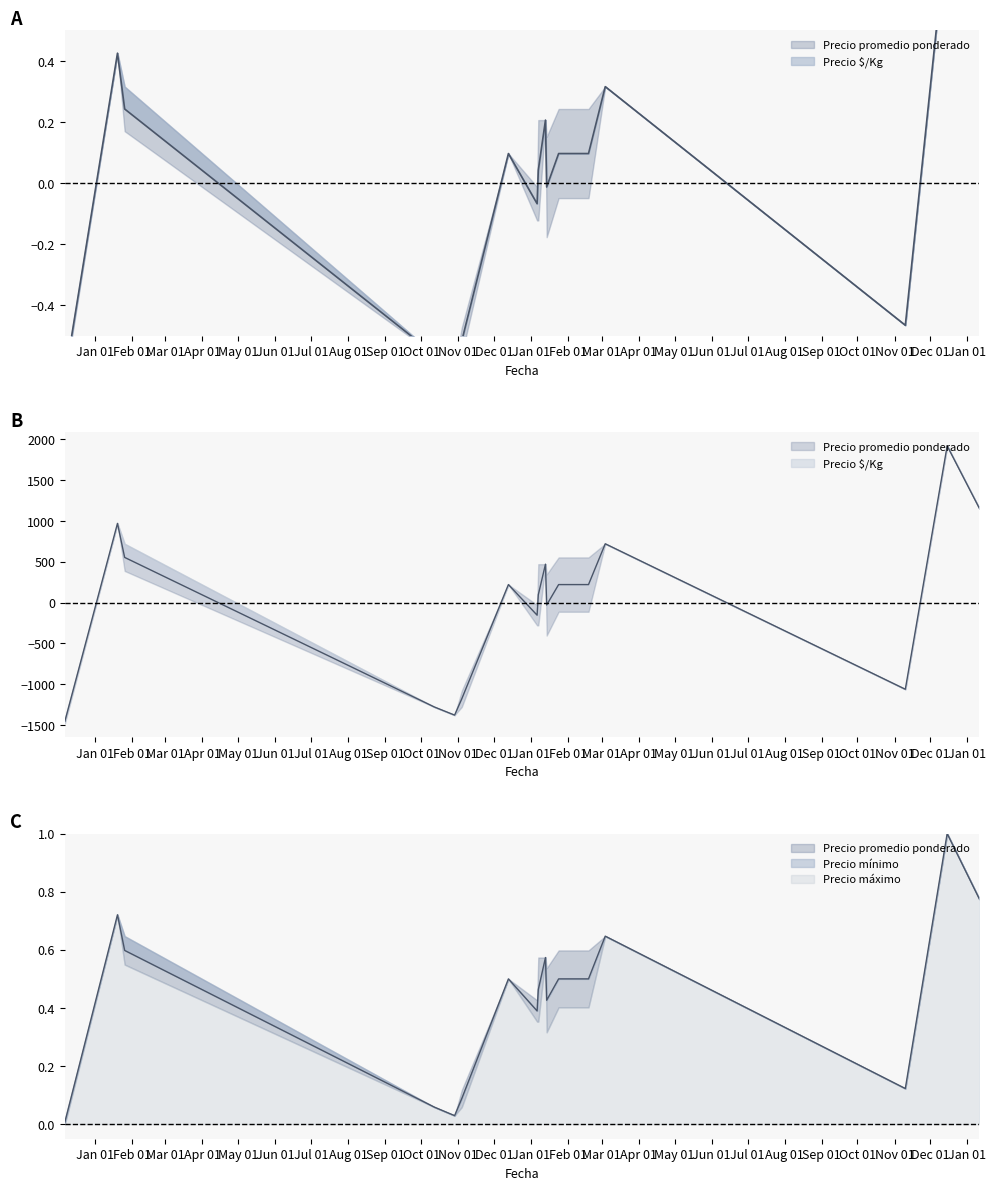

Reading left to right, extract all data points from this chart.

Precio promedio ponderado: -0.6	0.4	0.2	-0.6	-0.6	-0.5	0.1	-0.1	0.0	0.2	-0.0	0.1	0.1	0.3	-0.5	0.8	0.5
Precio mínimo: -1454.9	970.1	553.1	-1279.9	-1379.9	-1179.9	220.1	-154.9	95.1	470.1	-29.9	220.1	220.1	720.1	-1062.9	1920.1	1153.1
Precio máximo: 0.0	0.7	0.6	0.1	0.0	0.1	0.5	0.4	0.5	0.6	0.4	0.5	0.5	0.6	0.1	1.0	0.8